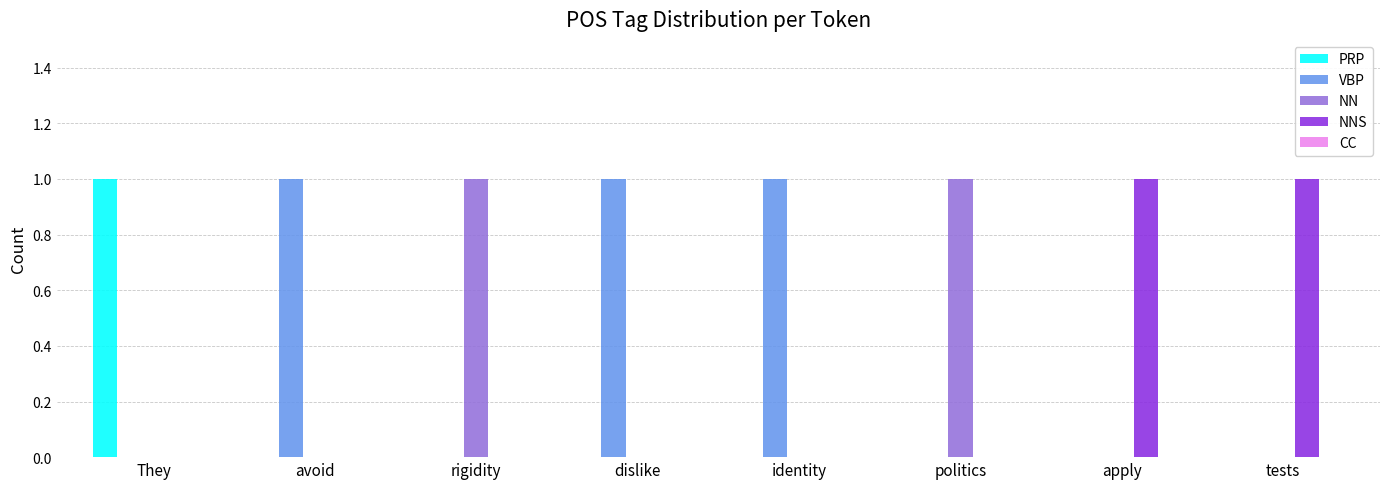

The PRP series shows 0 at avoid. True or false?

True